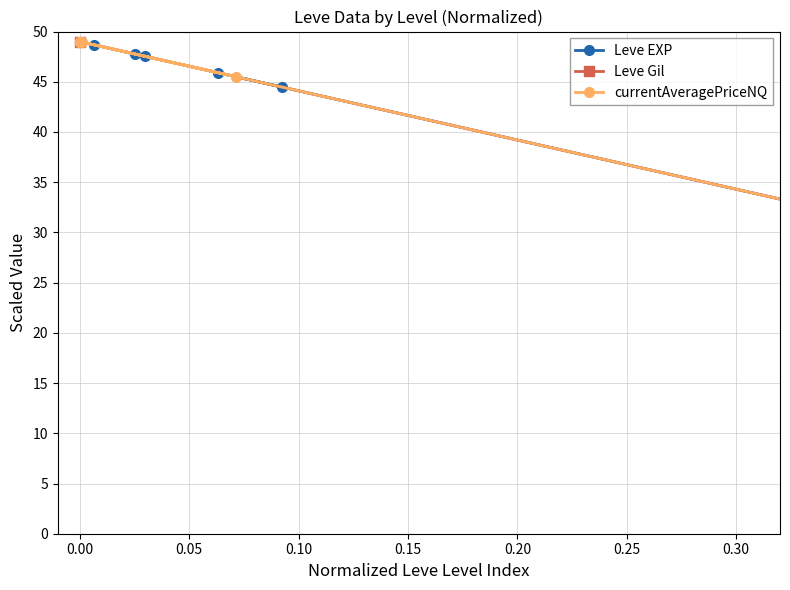

Count the number of data series in this chart.

3